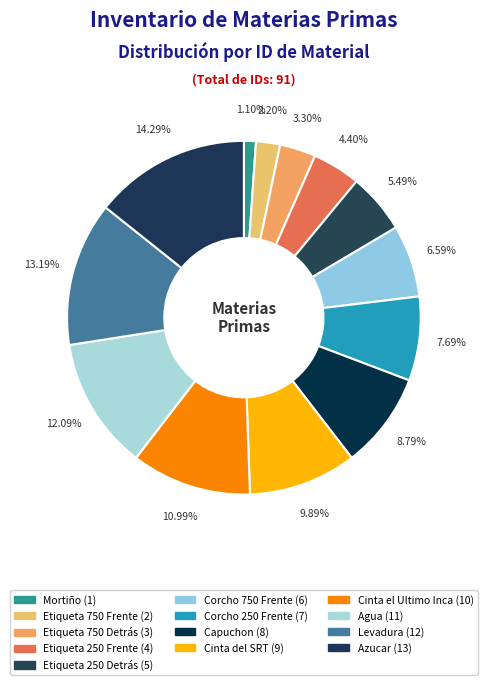

How many segments does this pie chart have?

13